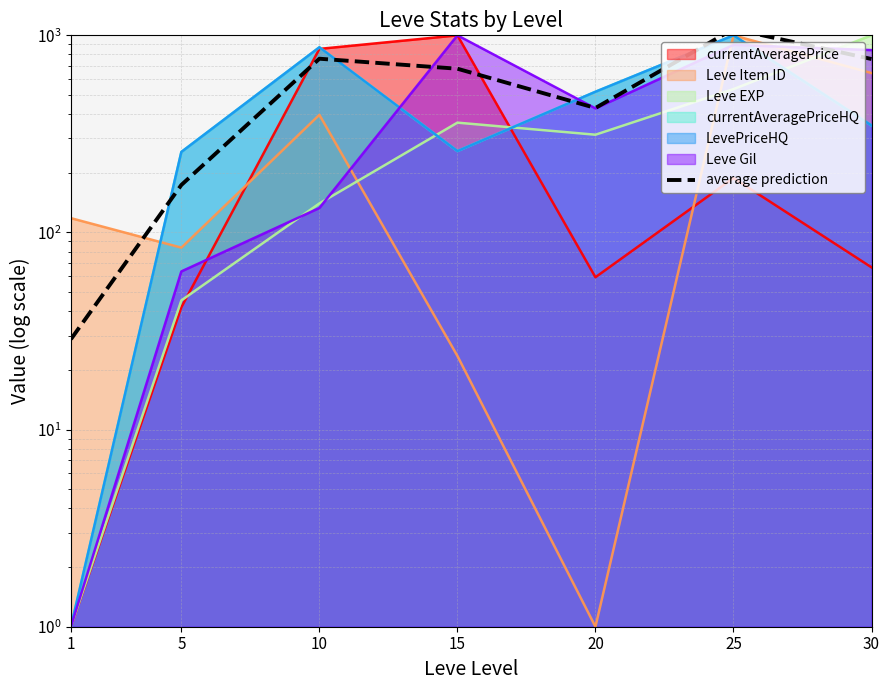

Reading left to right, transcribe all the data shown in this chart.

28.7	174.2	761.0	677.1	428.0	1077.2	758.3